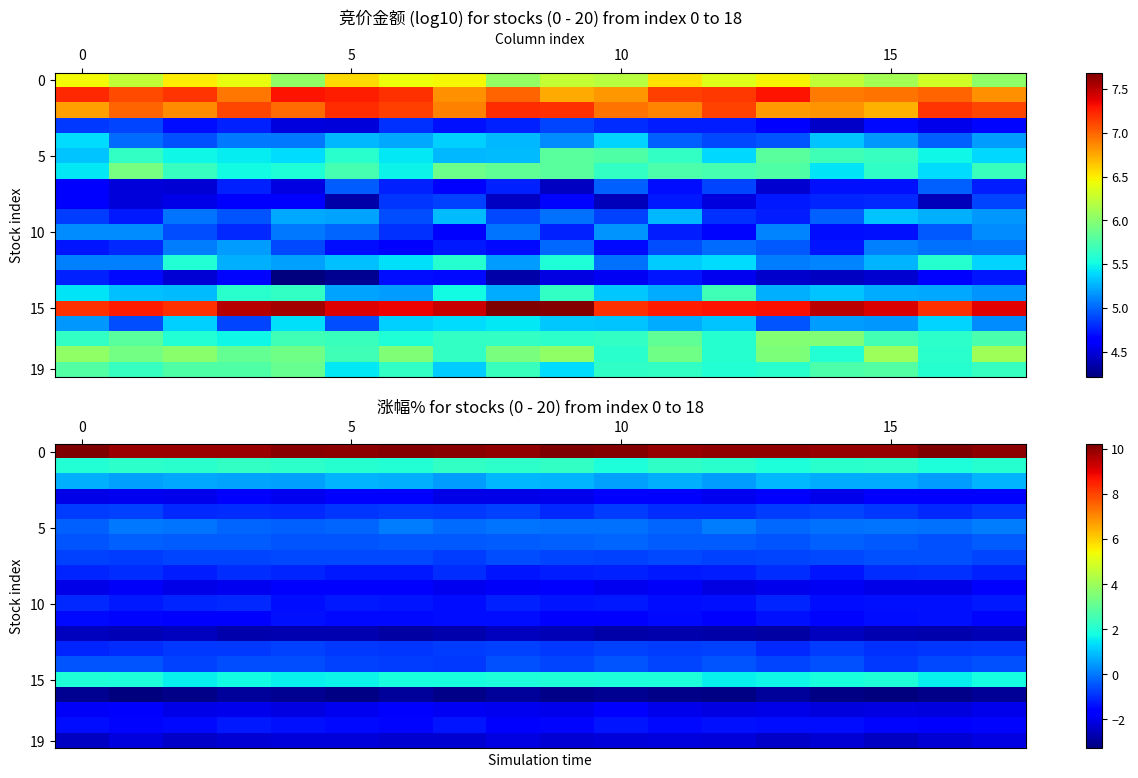

At how many categories does at least one series exceed 4?

18